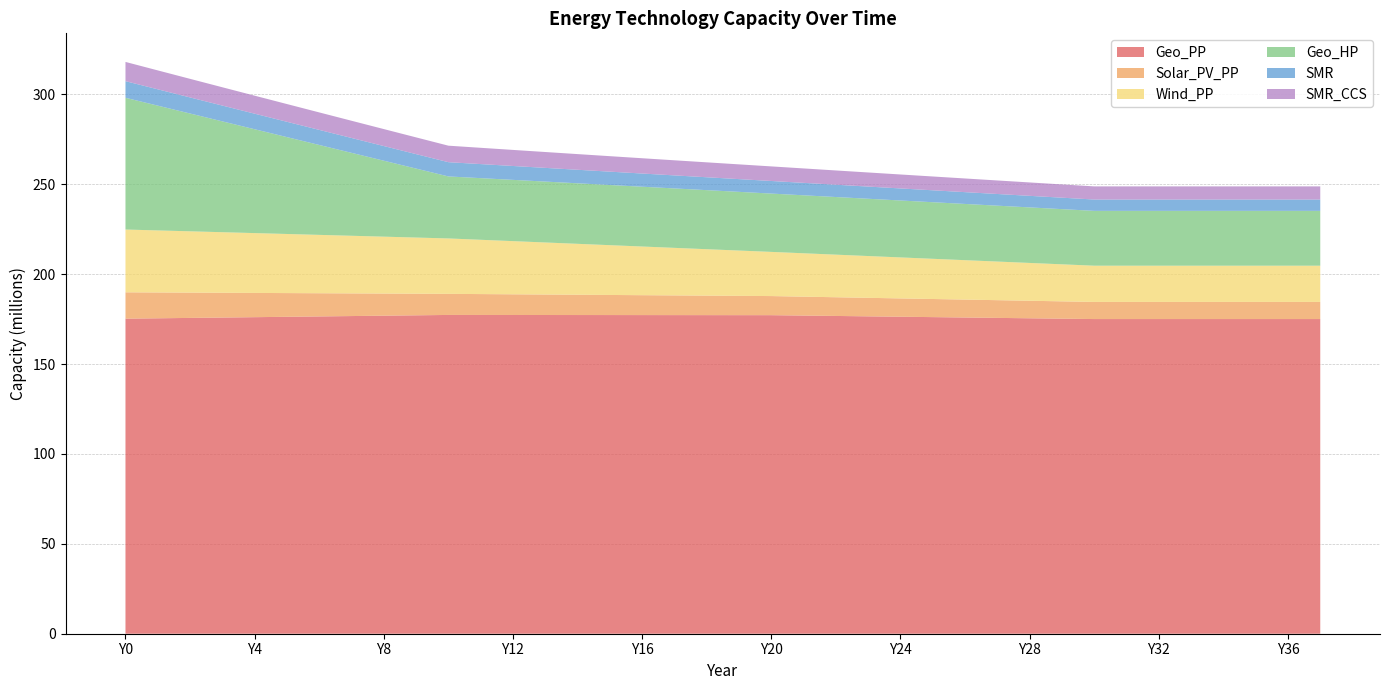

Read the Geo_HP value at Y34.

30506192.0